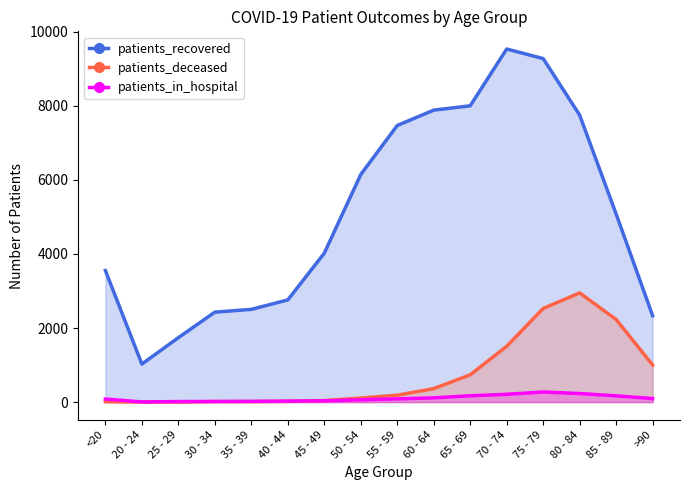

At which label does patients_in_hospital reach its peak?

75 - 79